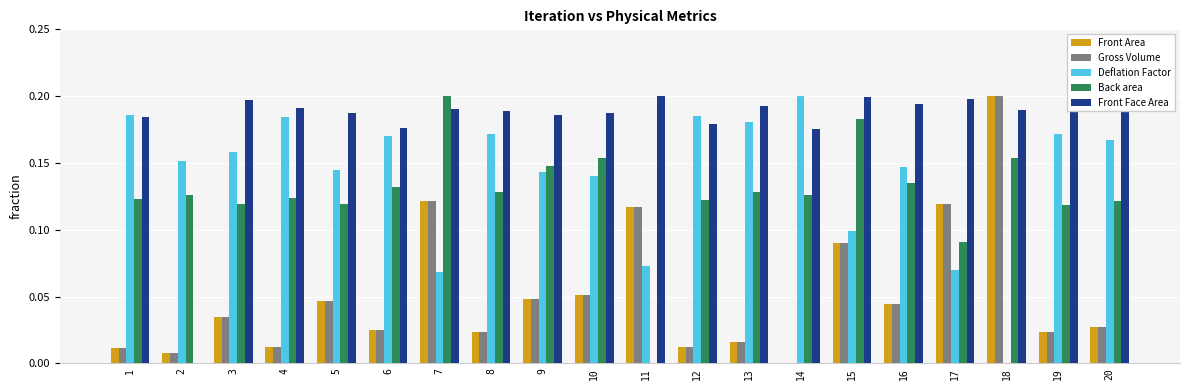

Is the value of Front Area at 4 greater than the value of Gross Volume at 5?

No